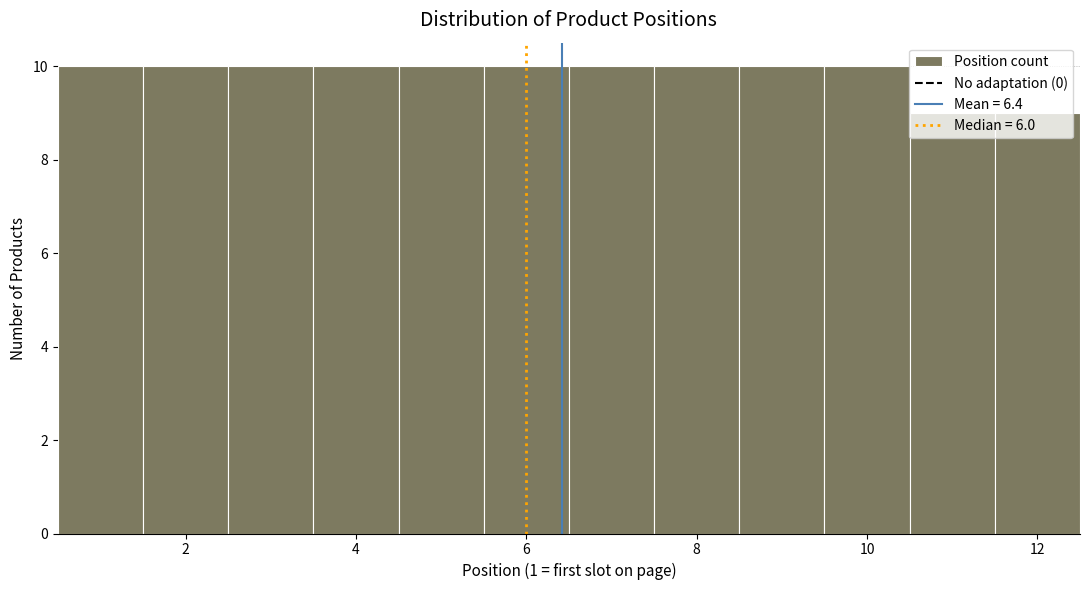

Reading left to right, transcribe this chart: for each bar, give the range it covers on the x-axis and its height. Neither the bar edges nor the heights are printed on the chart, so give them approximately, as read against the axes.

0.5 to 1.5: 10
1.5 to 2.5: 10
2.5 to 3.5: 10
3.5 to 4.5: 10
4.5 to 5.5: 10
5.5 to 6.5: 10
6.5 to 7.5: 10
7.5 to 8.5: 10
8.5 to 9.5: 10
9.5 to 10.5: 10
10.5 to 11.5: 9
11.5 to 12.5: 9